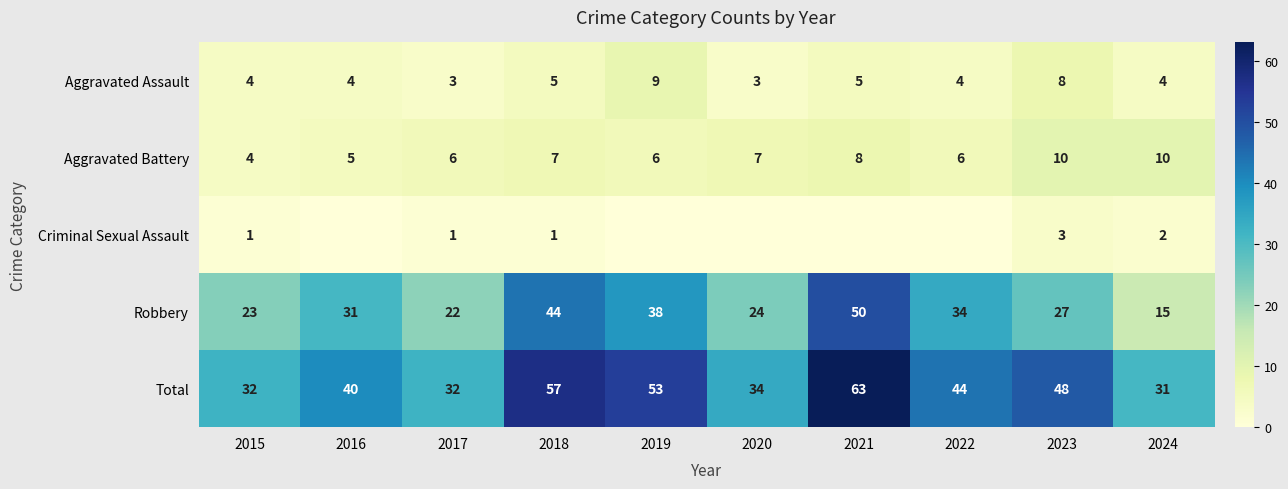

At which category does the chart reach its peak across all series?

2021